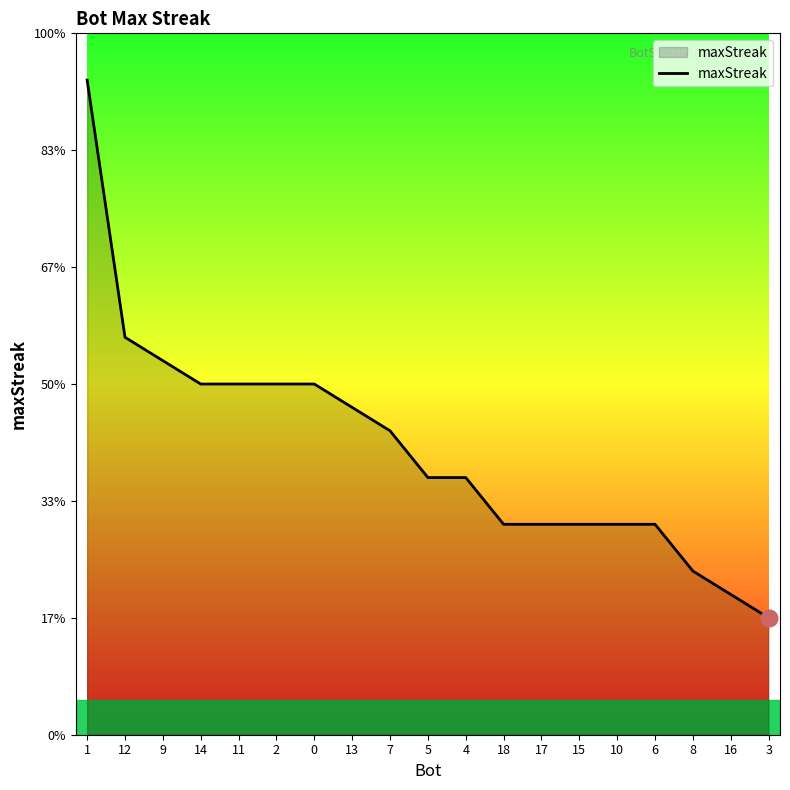

Reading right to left, list all the values displayed in this chart.

3=5	16=6	8=7	6=9	10=9	15=9	17=9	18=9	4=11	5=11	7=13	13=14	0=15	2=15	11=15	14=15	9=16	12=17	1=28